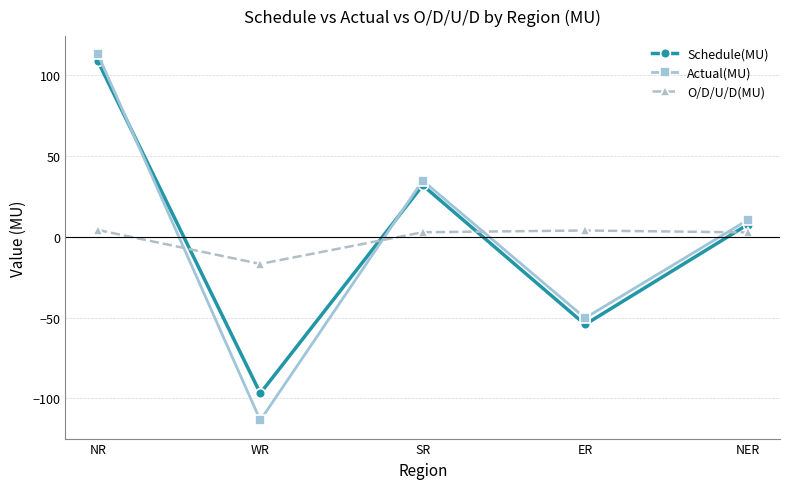

Does the chart display data point markers on the line(s)?

Yes